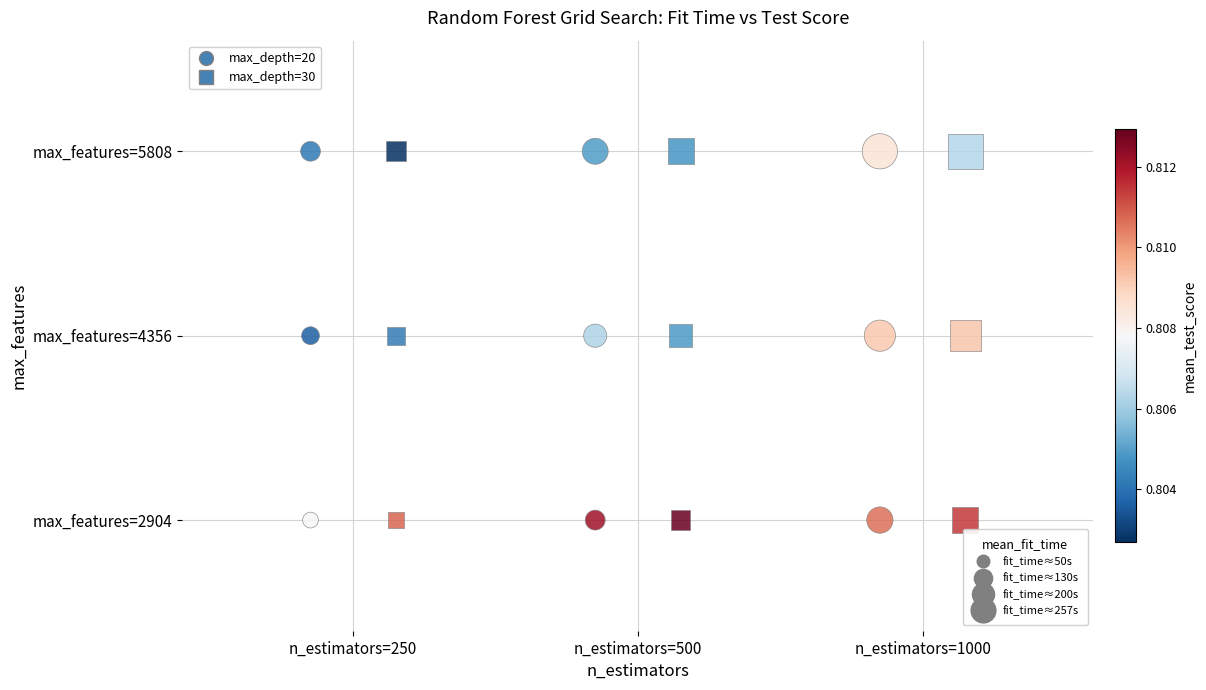

What are all the series names shown in the legend?

max_depth=20, max_depth=30